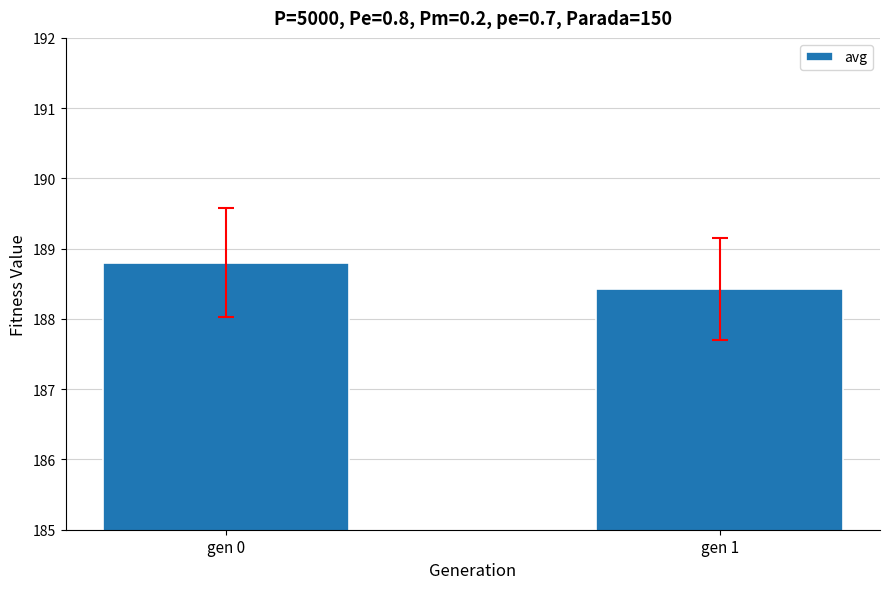

True or false: the data shows 188.4 at gen 1.

True